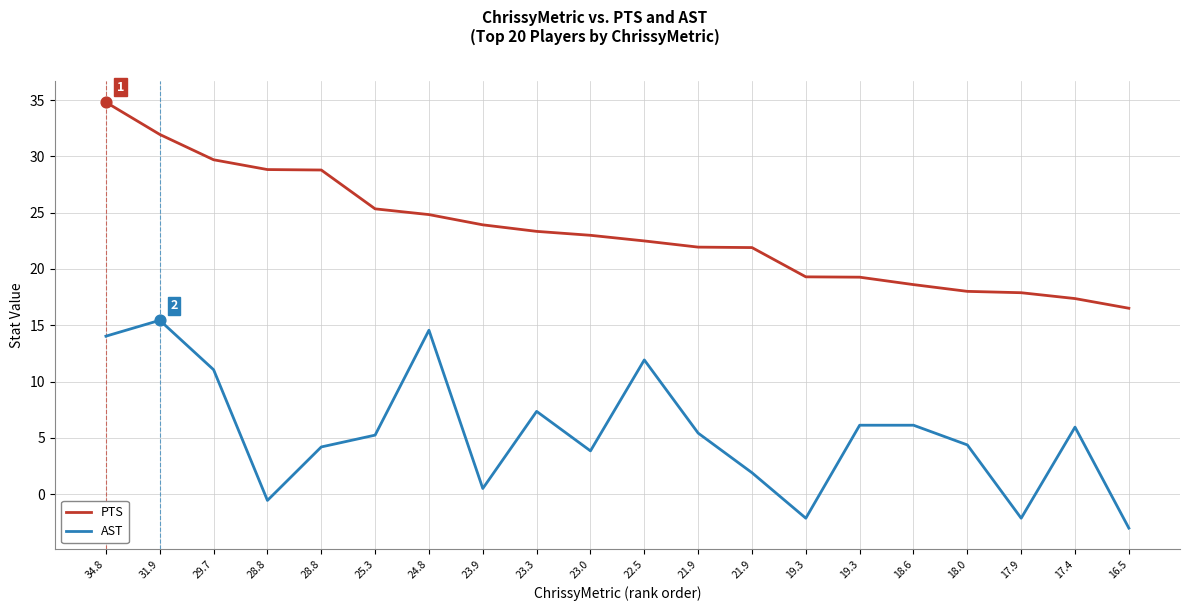

What are all the series names shown in the legend?

PTS, AST